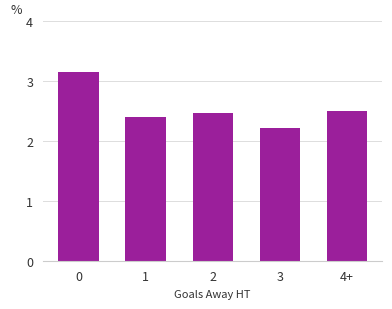

What position from the left is 2?

3